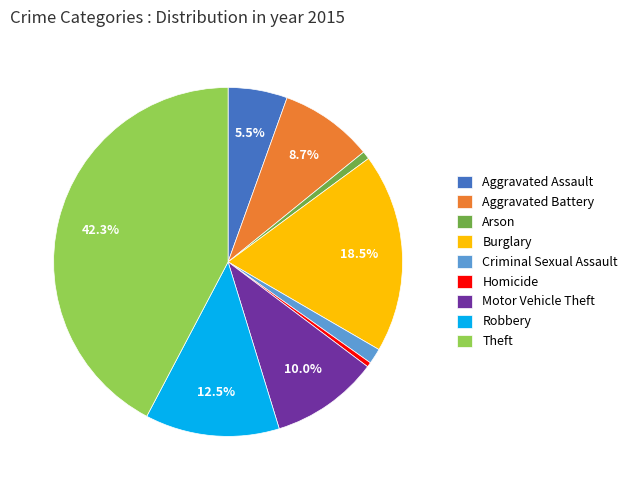

The Burglary slice represents 8% of the pie. True or false?

False